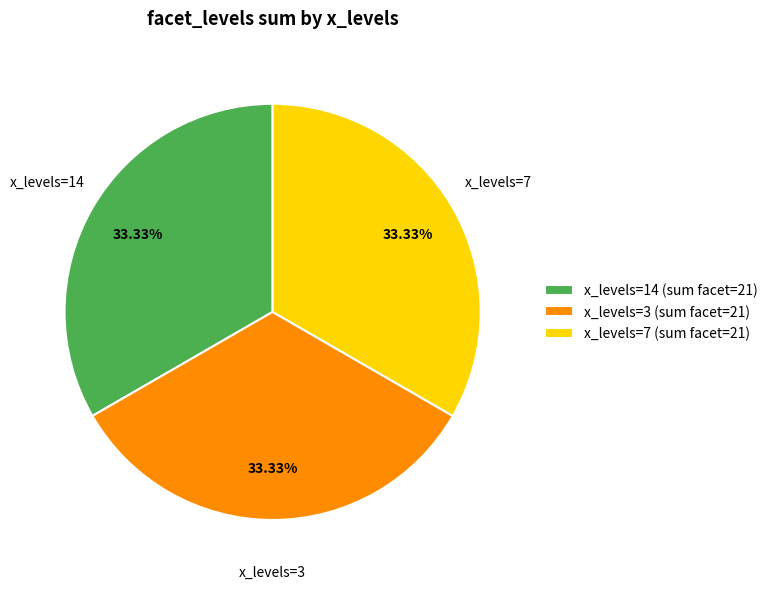

Is there a majority slice in this chart?

No